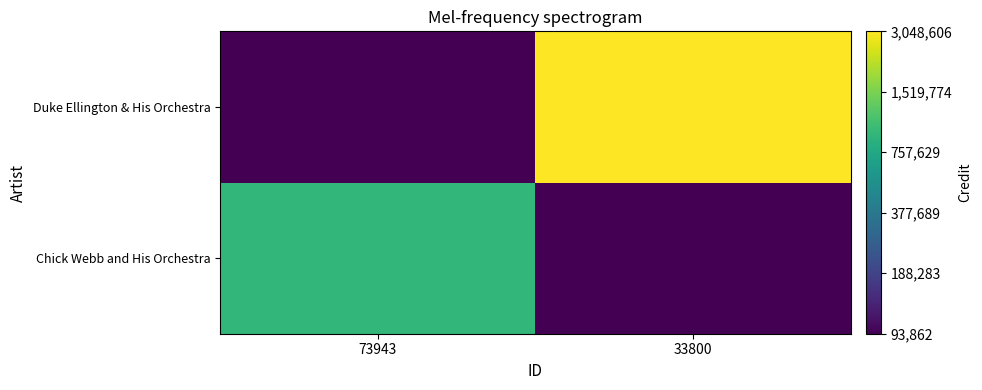

At which category is the sum across all series the highest?

33800